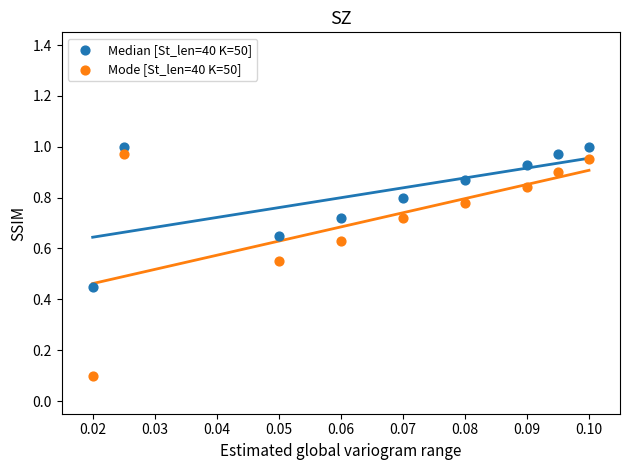

Which series contains the lowest Y value?

Mode [St_len=40 K=50]